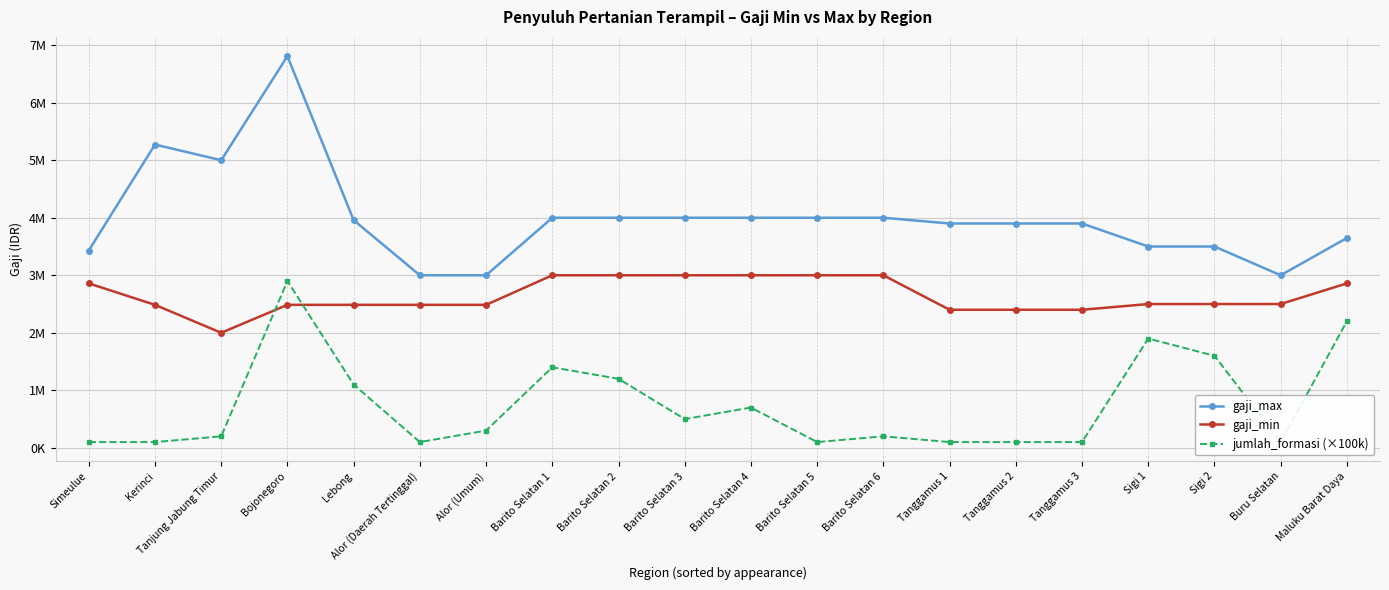

Reading left to right, what are all the values shown in this chart?

gaji_max: Simeulue=3430560	Kerinci=5272836	Tanjung Jabung Timur=5000000	Bojonegoro=6808900	Lebong=3958200	Alor (Daerah Tertinggal)=3000000	Alor (Umum)=3000000	Barito Selatan 1=4000000	Barito Selatan 2=4000000	Barito Selatan 3=4000000	Barito Selatan 4=4000000	Barito Selatan 5=4000000	Barito Selatan 6=4000000	Tanggamus 1=3900000	Tanggamus 2=3900000	Tanggamus 3=3900000	Sigi 1=3500000	Sigi 2=3500000	Buru Selatan=3000000	Maluku Barat Daya=3647900
gaji_min: Simeulue=2858800	Kerinci=2485900	Tanjung Jabung Timur=2000000	Bojonegoro=2485900	Lebong=2485900	Alor (Daerah Tertinggal)=2485900	Alor (Umum)=2485900	Barito Selatan 1=3000000	Barito Selatan 2=3000000	Barito Selatan 3=3000000	Barito Selatan 4=3000000	Barito Selatan 5=3000000	Barito Selatan 6=3000000	Tanggamus 1=2400000	Tanggamus 2=2400000	Tanggamus 3=2400000	Sigi 1=2500000	Sigi 2=2500000	Buru Selatan=2500000	Maluku Barat Daya=2858800
jumlah_formasi (×100k): Simeulue=100000	Kerinci=100000	Tanjung Jabung Timur=200000	Bojonegoro=2900000	Lebong=1100000	Alor (Daerah Tertinggal)=100000	Alor (Umum)=300000	Barito Selatan 1=1400000	Barito Selatan 2=1200000	Barito Selatan 3=500000	Barito Selatan 4=700000	Barito Selatan 5=100000	Barito Selatan 6=200000	Tanggamus 1=100000	Tanggamus 2=100000	Tanggamus 3=100000	Sigi 1=1900000	Sigi 2=1600000	Buru Selatan=100000	Maluku Barat Daya=2200000